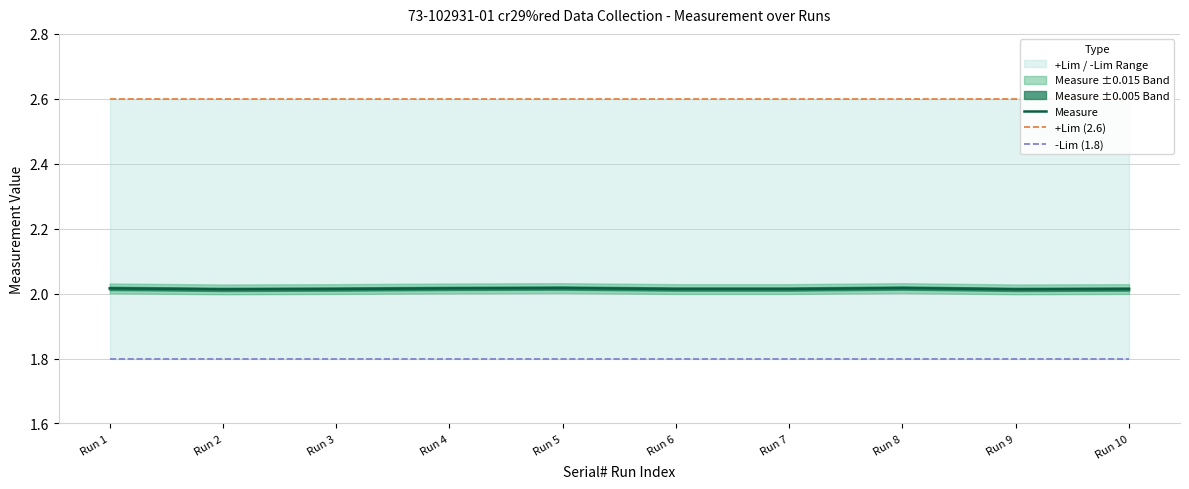

True or false: +Lim (2.6) has a value of 0.8 at Run 8.

False